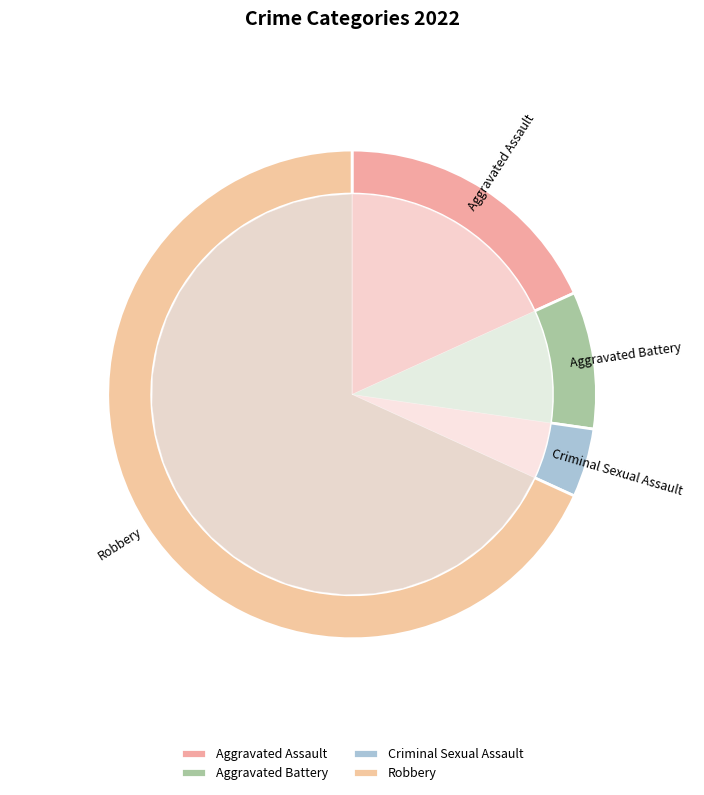

Does Robbery represent more than half of the total?

Yes